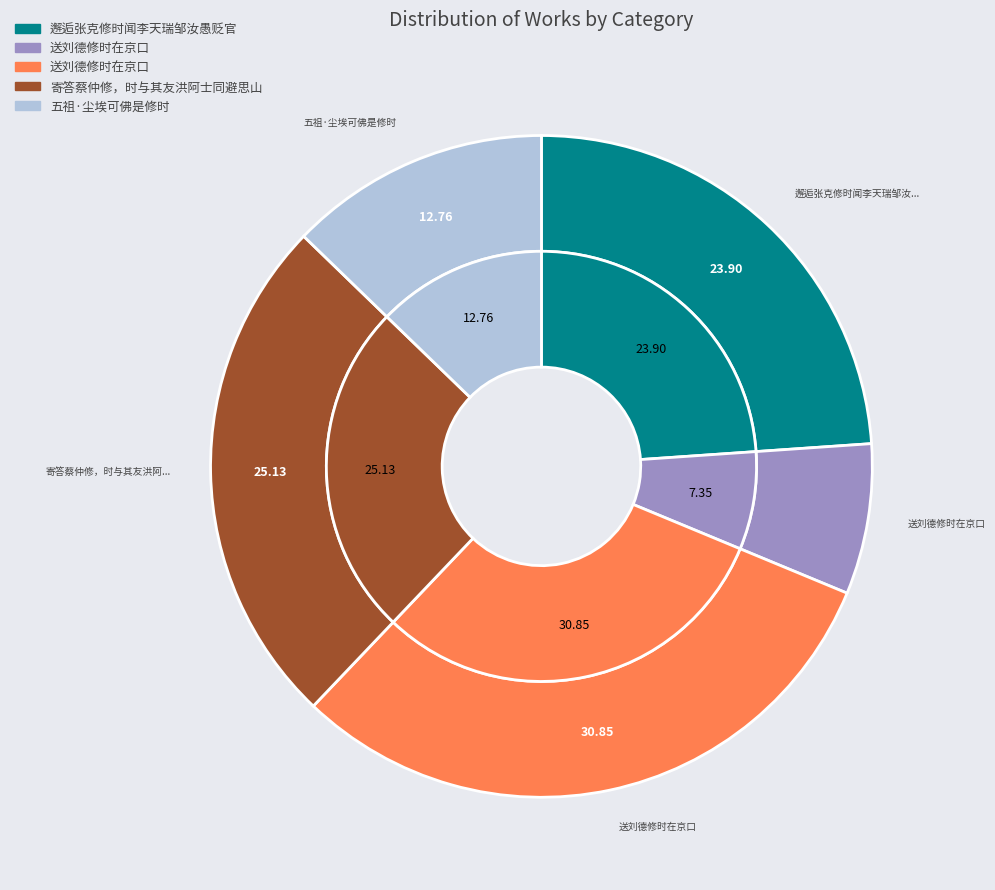

Is there any slice that represents more than half of the pie?

No